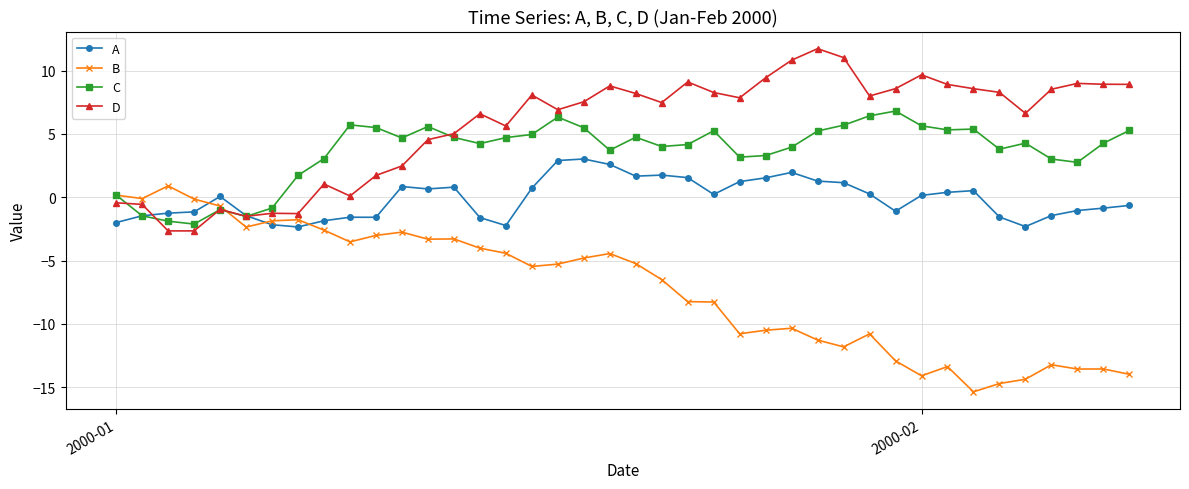

List the series in order of their peak value, highest first.

D, C, A, B